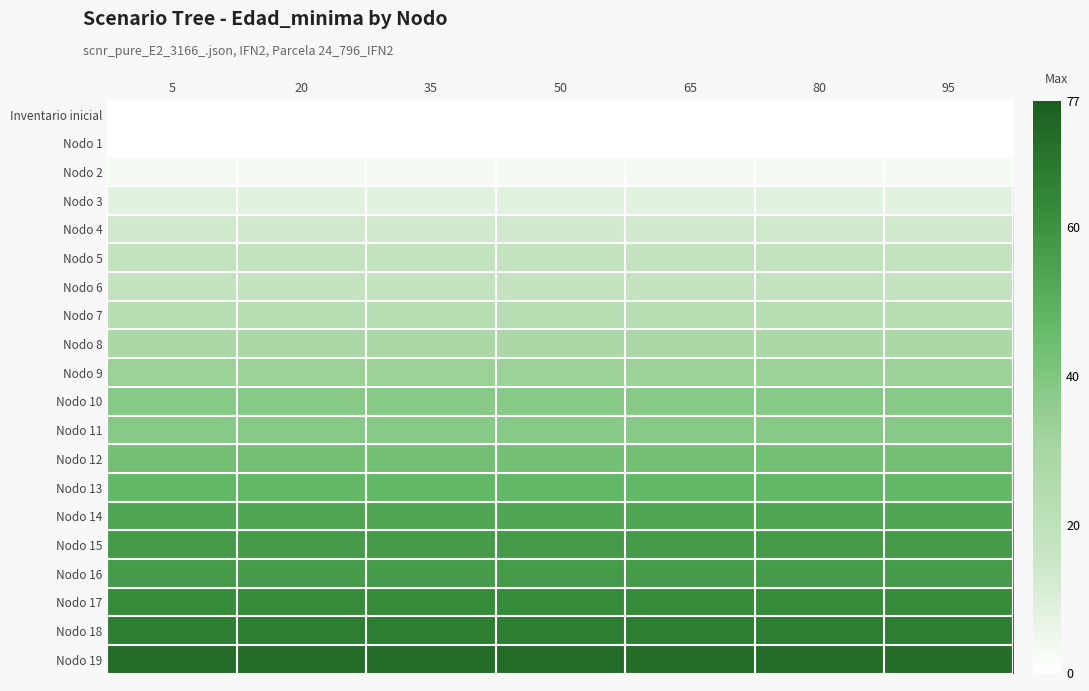

Which label corresponds to the largest value in the chart?

5